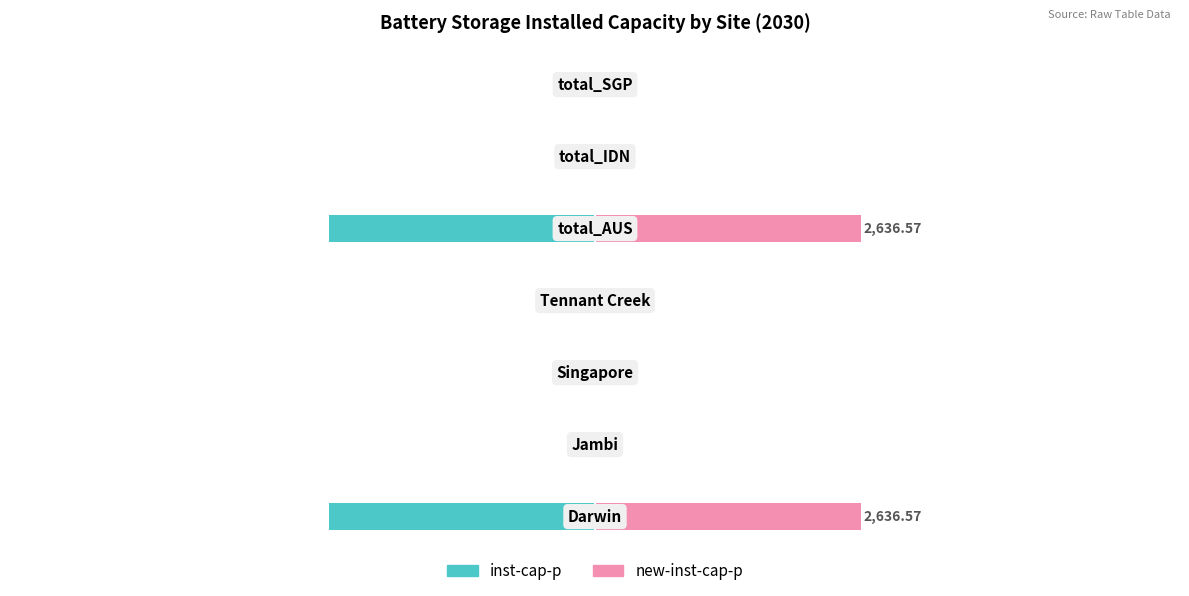

Rank the series by their average value, from lowest to highest.

inst-cap-p, new-inst-cap-p